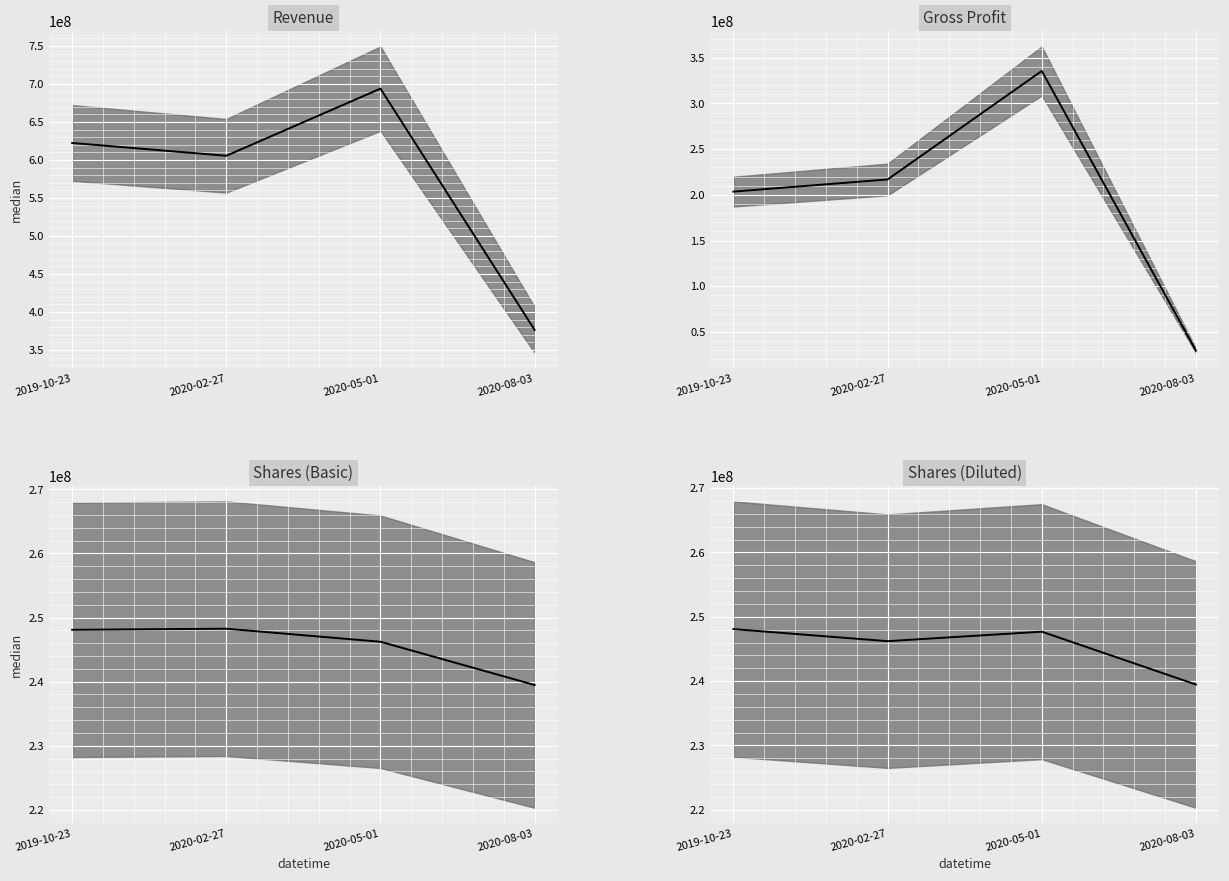

Read the Shares (Basic) value at 2020-02-27, to the nearest 50.

248252000